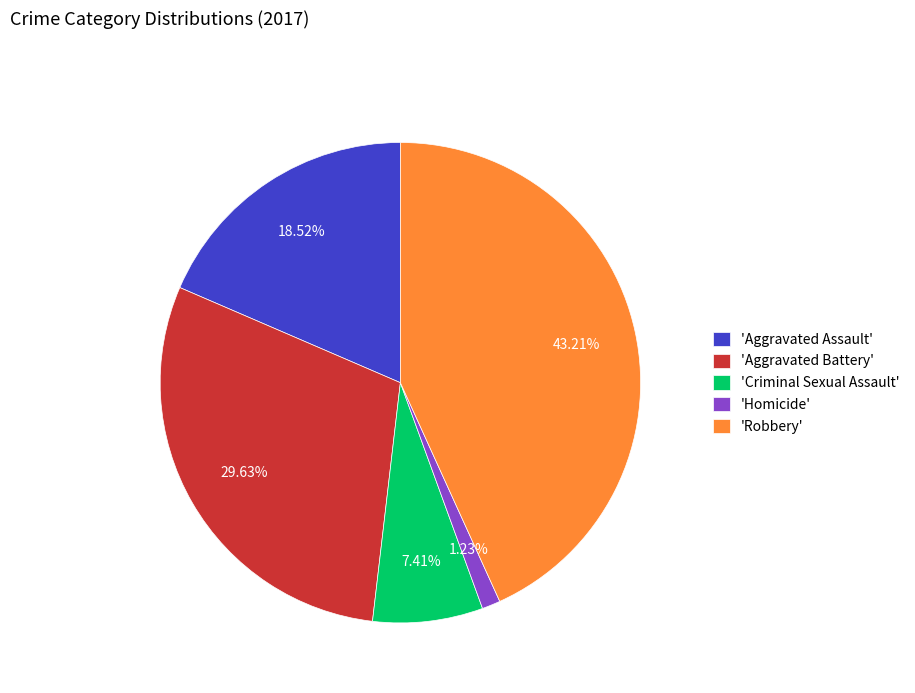

Is there a majority slice in this chart?

No